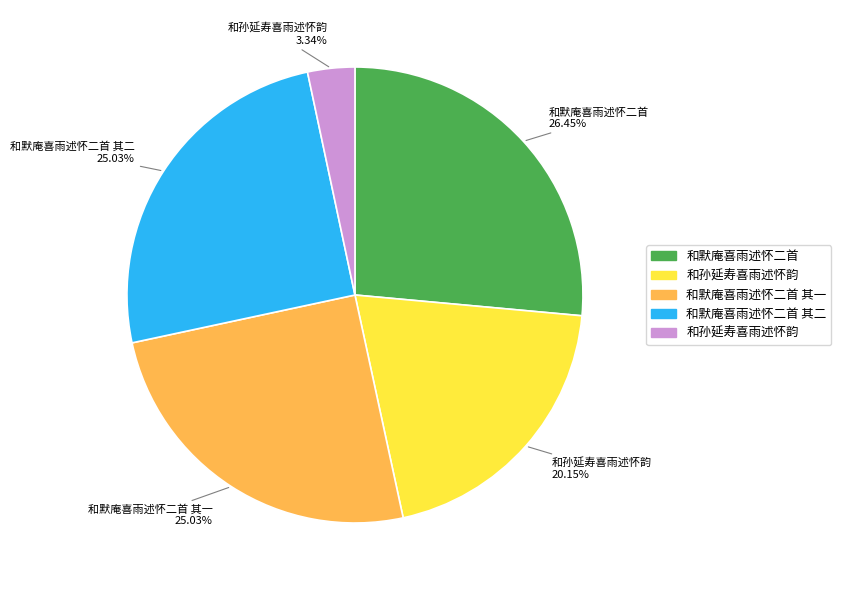

Does any single category account for the majority?

No